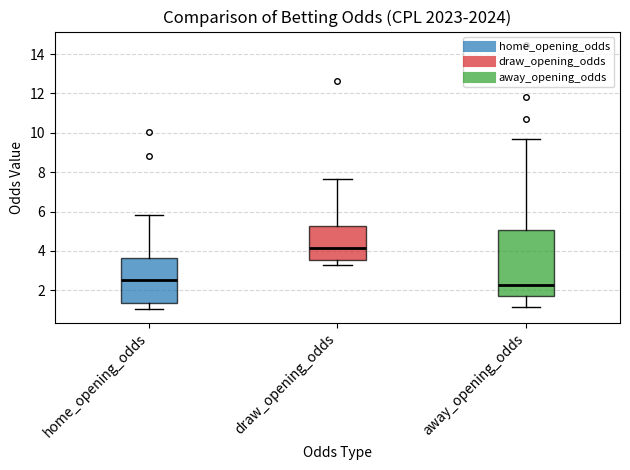

Which box is the tallest, from its lower edge to its upper edge?

away_opening_odds